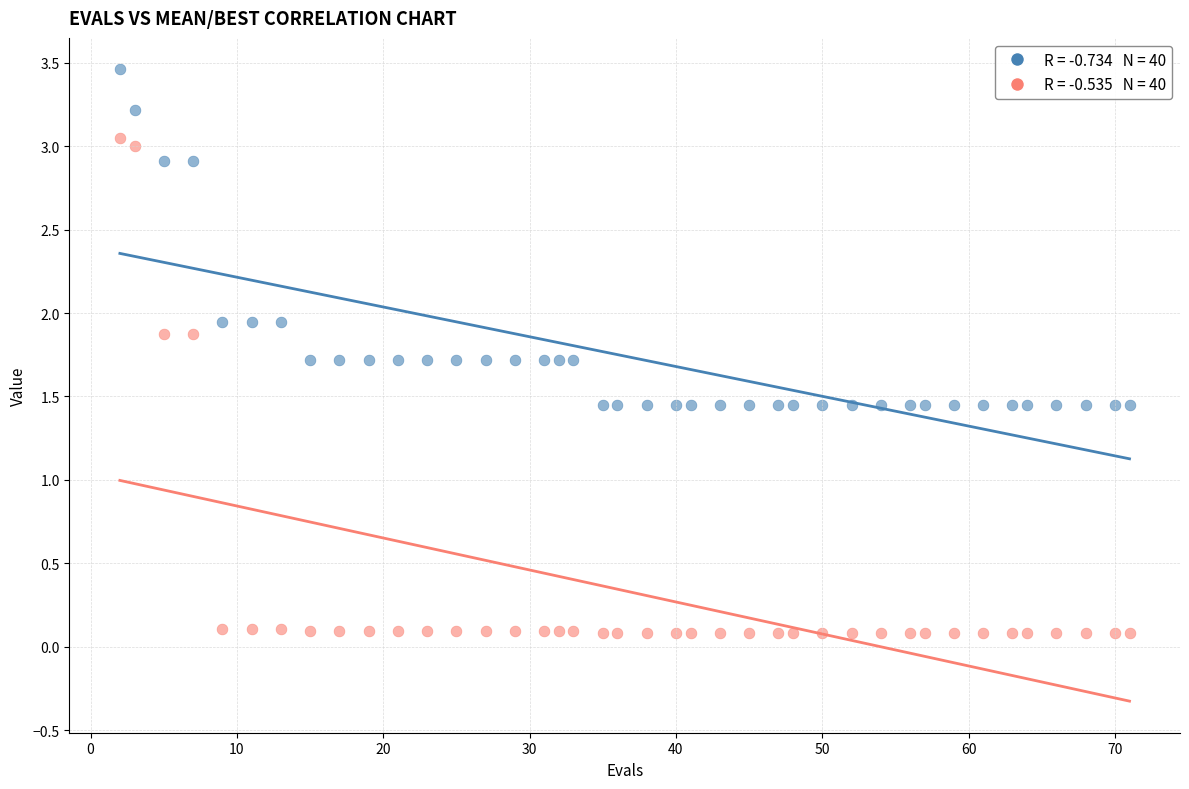

Across all data points, what is the range of Y values (max minus min)?

3.4